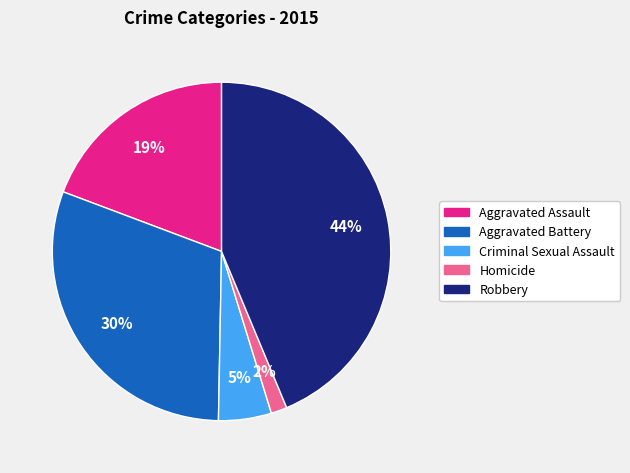

Does Aggravated Assault represent more than half of the total?

No